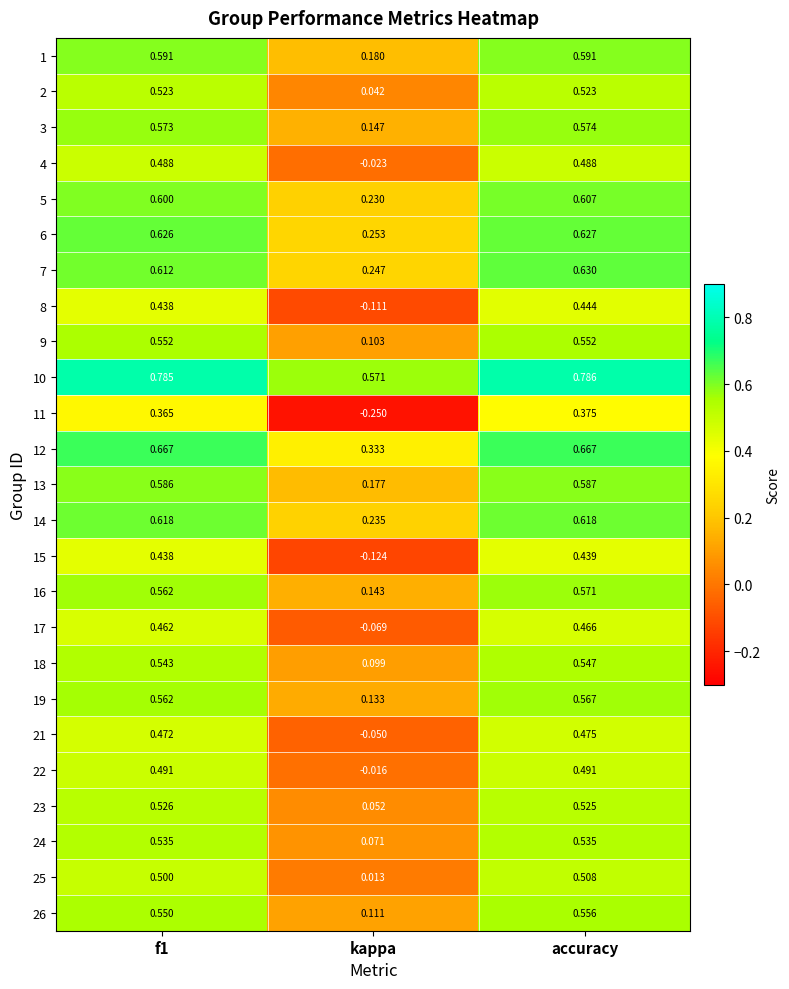

Where is 12 nearest to the value 0?

kappa